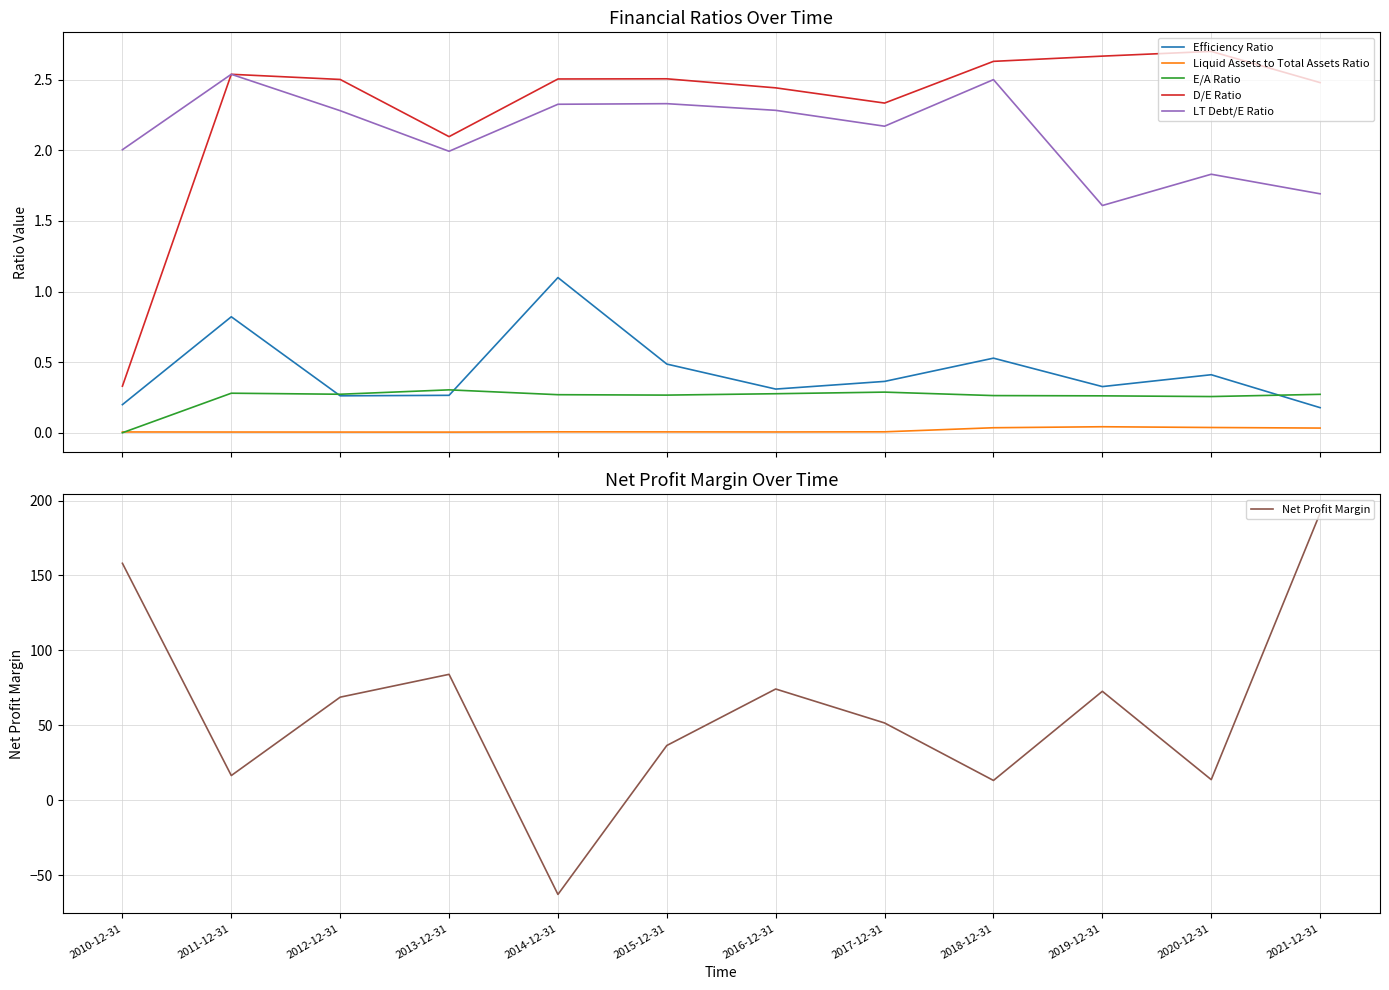

True or false: Liquid Assets to Total Assets Ratio and LT Debt/E Ratio cross at least once.

False